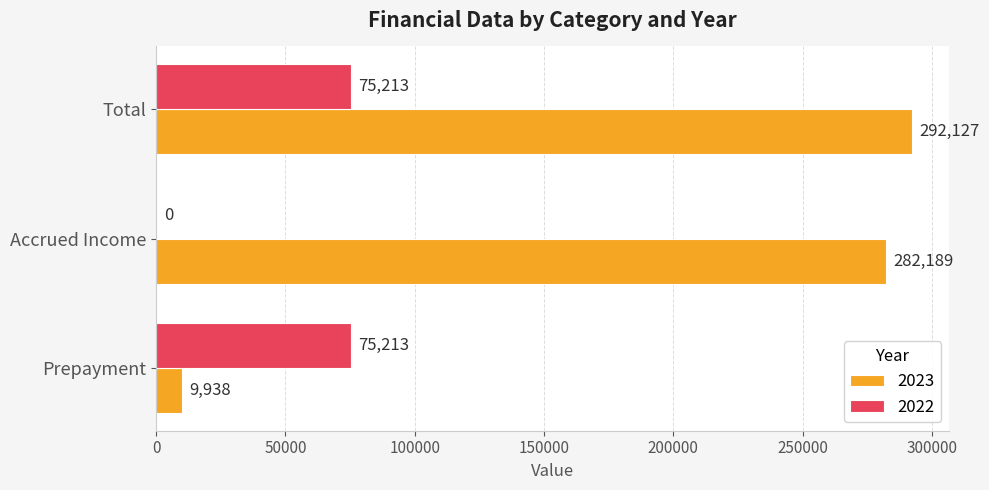

Which series has the largest total across all categories?

2023